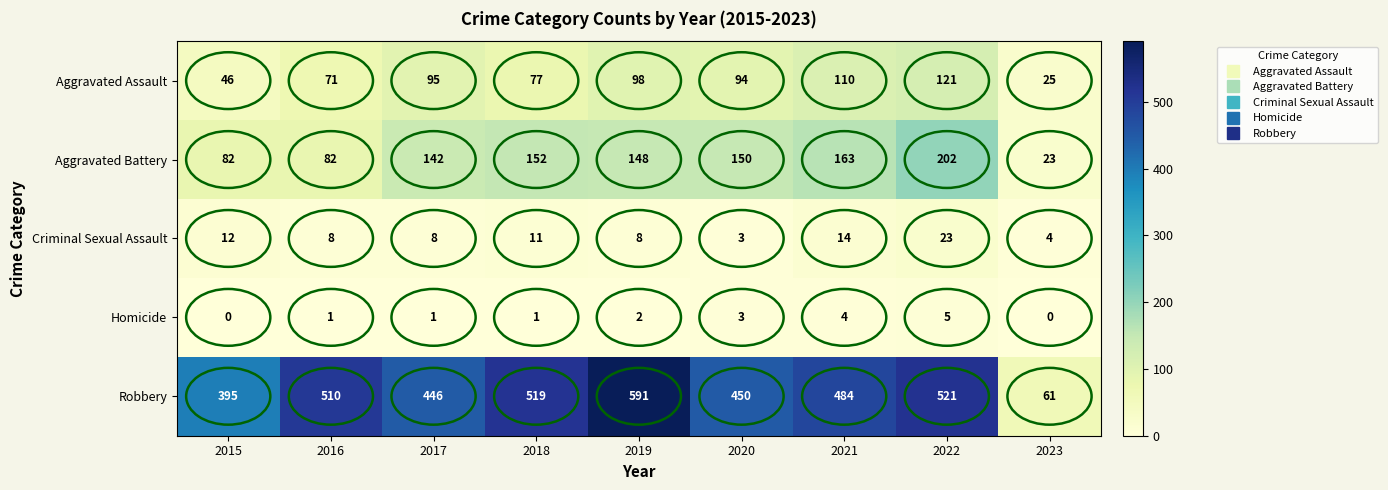

What is the difference between the second highest and minimum values in the Criminal Sexual Assault series?

11